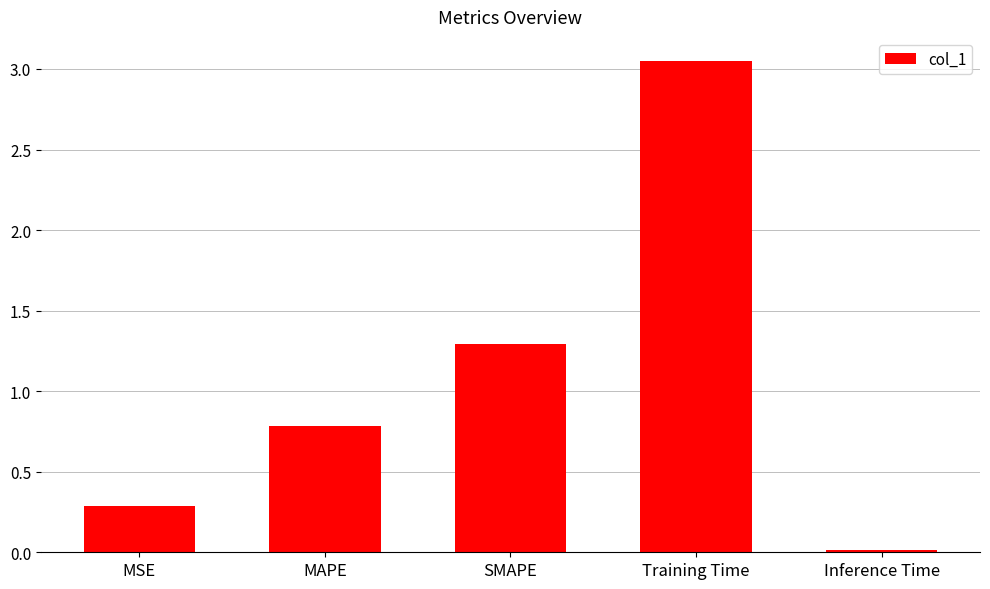

What is the change in value from MSE to SMAPE?

+1.0